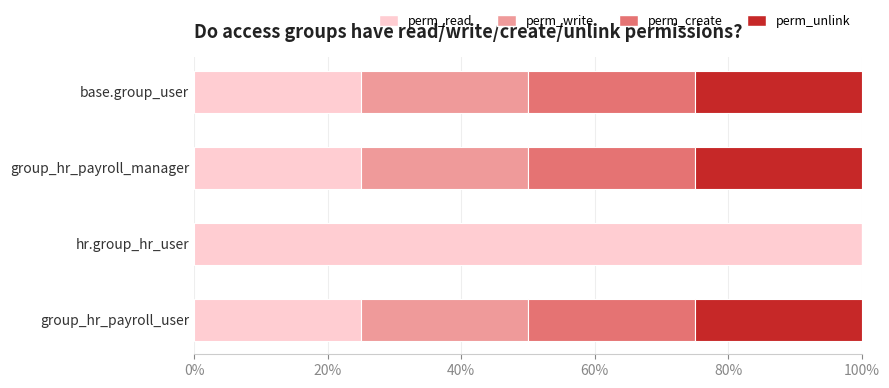

What is the maximum value for perm_read?

100